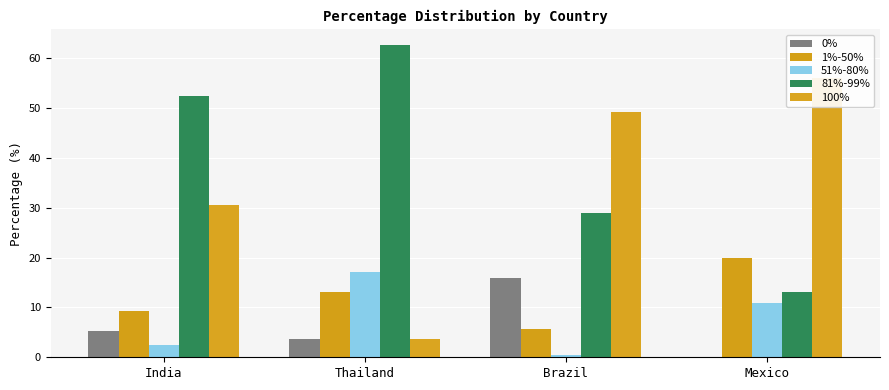

At how many categories does at least one series exceed 15?

4